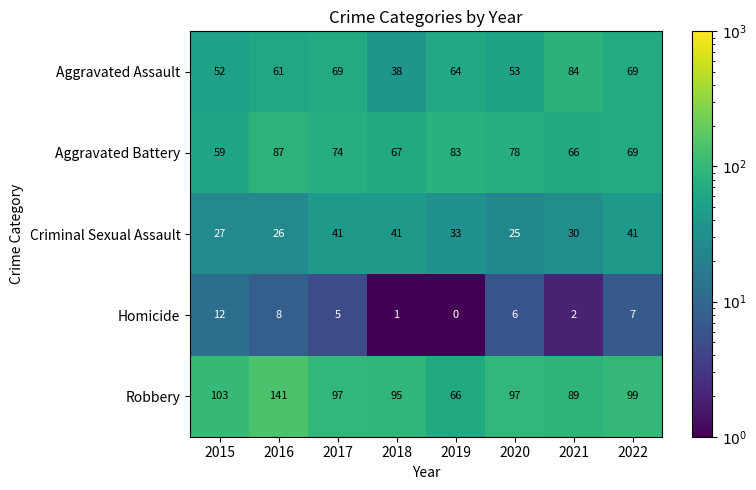

Rank the series by their maximum value, from lowest to highest.

Homicide, Criminal Sexual Assault, Aggravated Assault, Aggravated Battery, Robbery